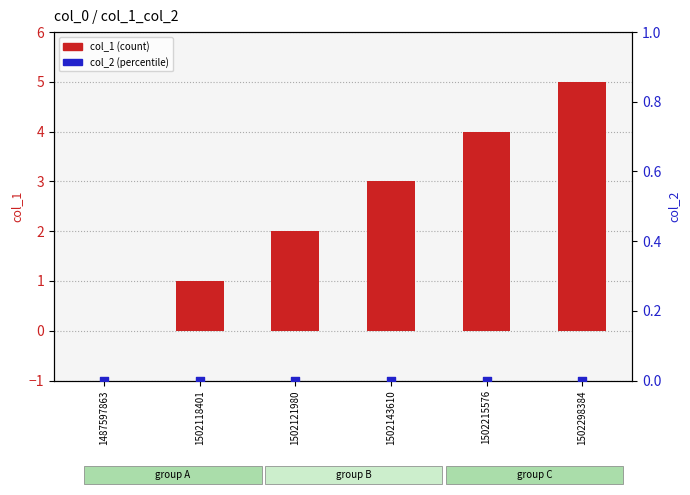

At which category is the sum across all series the highest?

1502298384